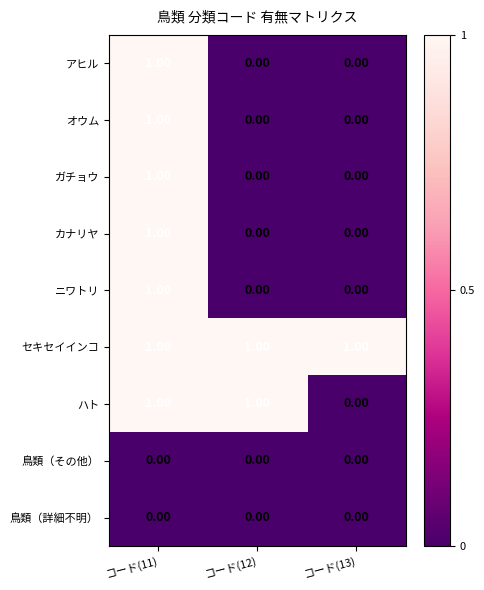

Which series has the largest total across all categories?

セキセイインコ